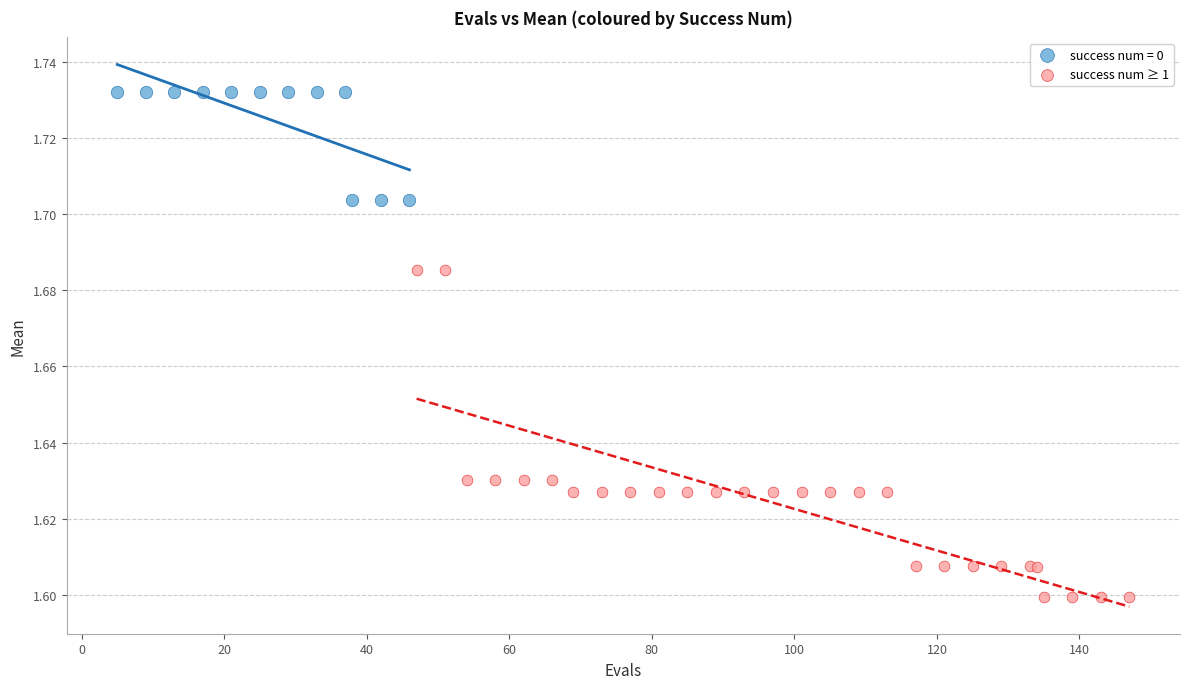

Which series reaches the minimum Y coordinate?

success num ≥ 1